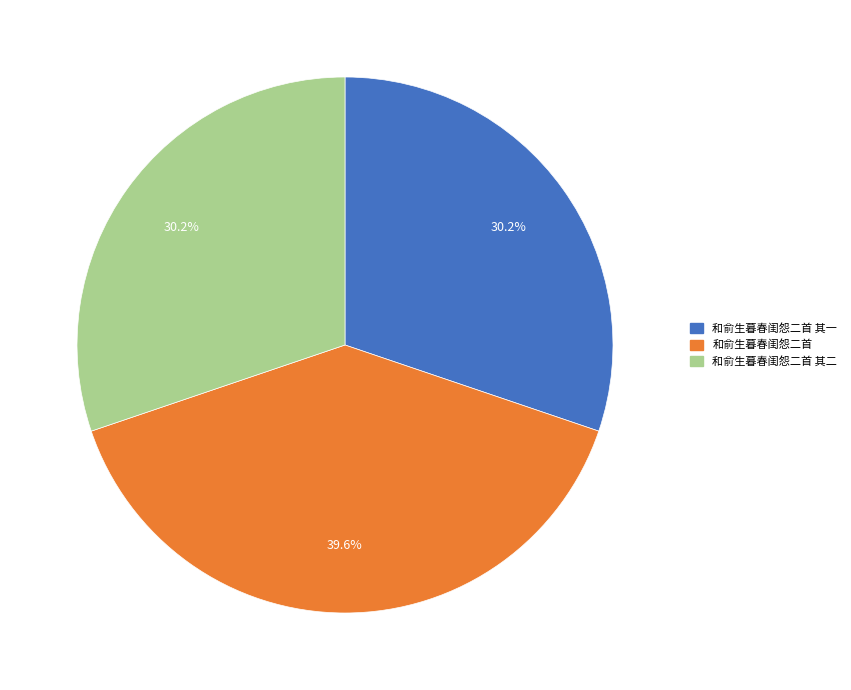

To the nearest percent, what is the difference between the largest and smallest slice percentages?

9%